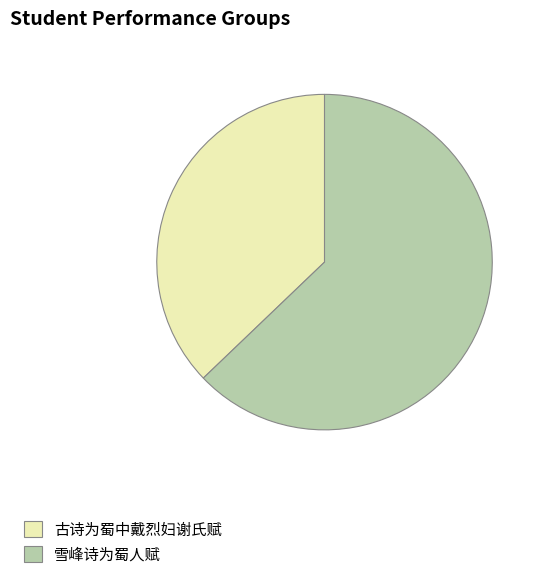

What is the largest slice in the pie chart?

雪峰诗为蜀人赋